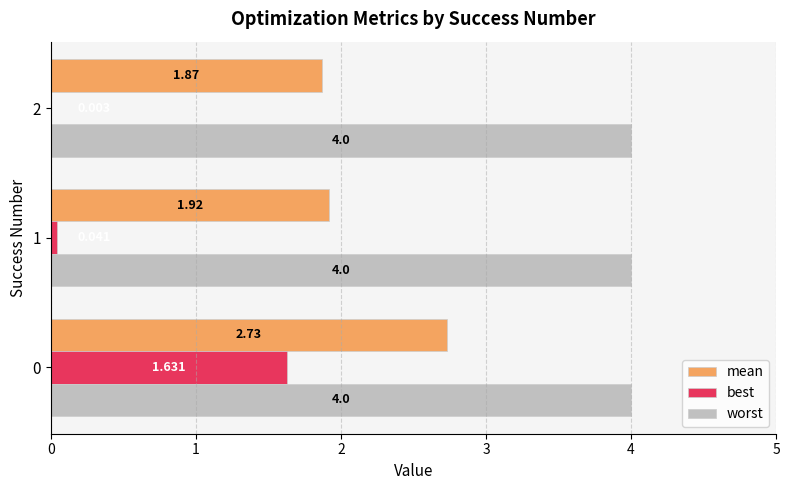

Which series changed the most between 0 and 1?

best